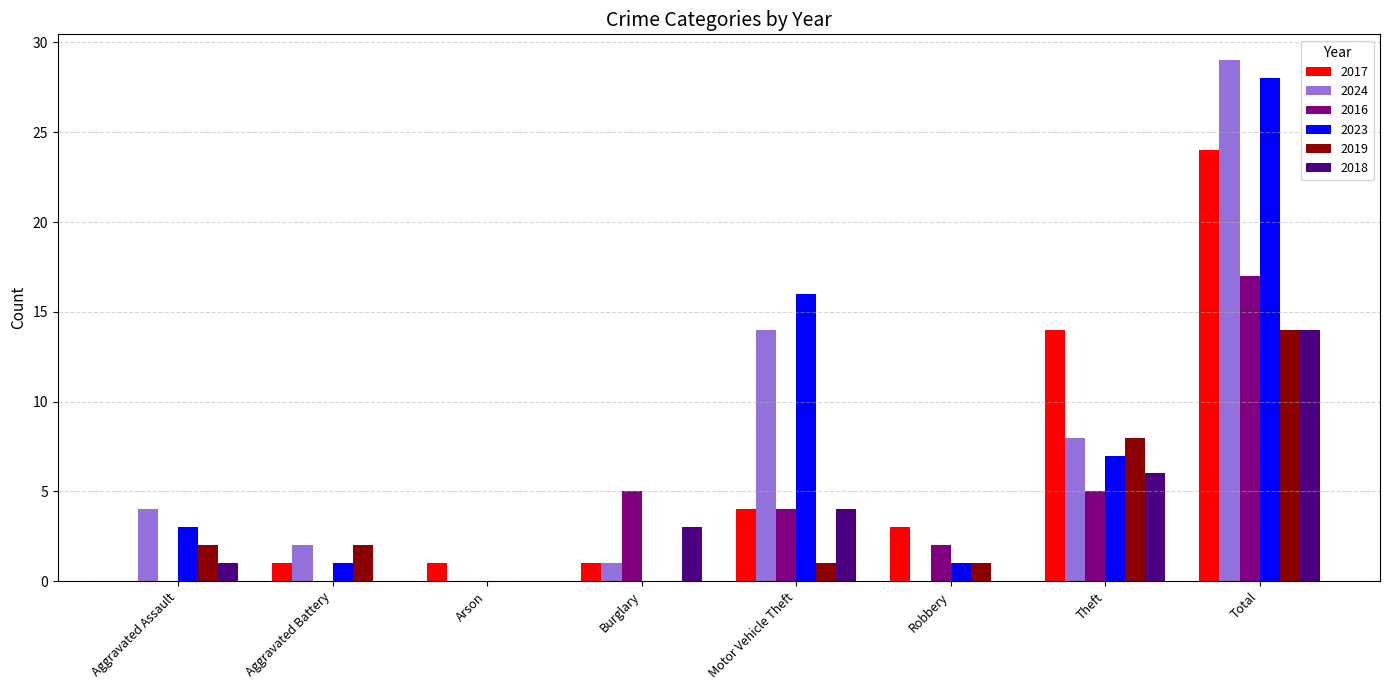

What is the maximum value shown in the chart?

29